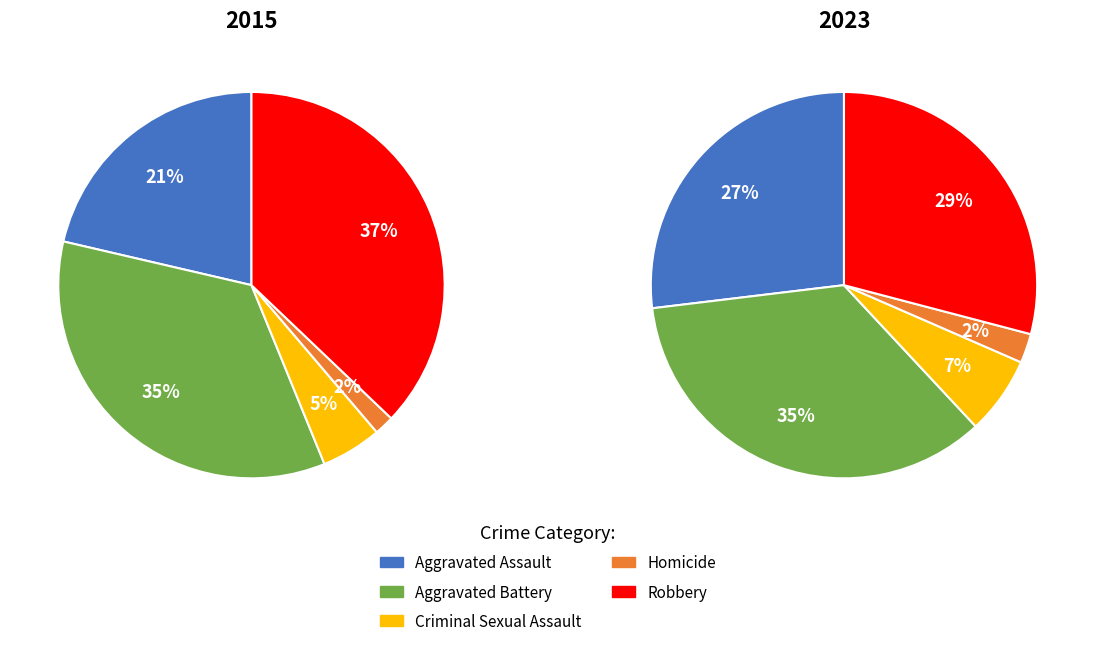

To the nearest percent, what percentage of the pie is Aggravated Battery?

35%